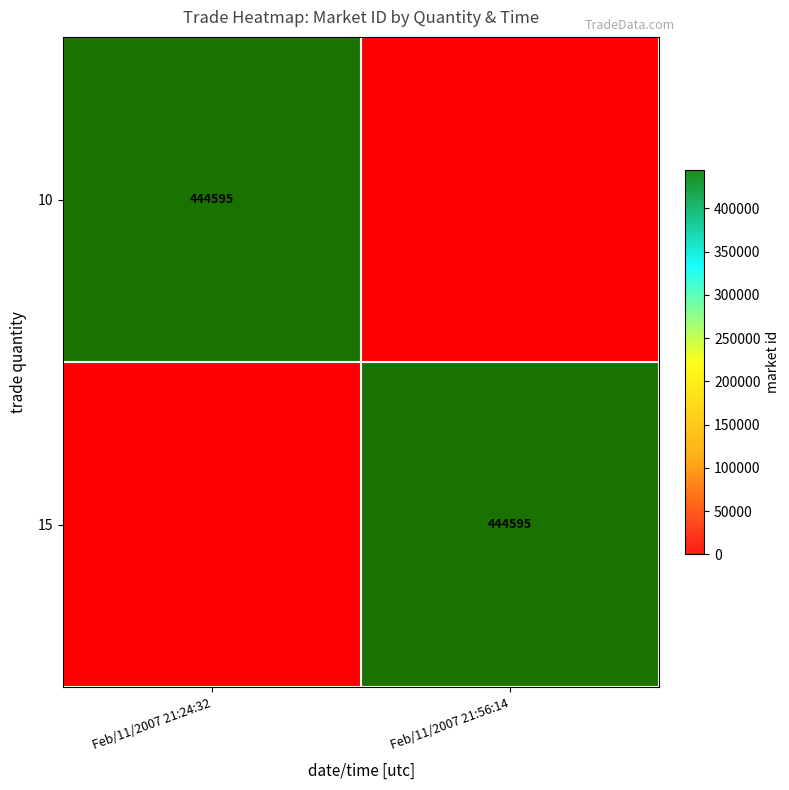

True or false: 10 has a value of 444595 at Feb/11/2007 21:24:32.

True